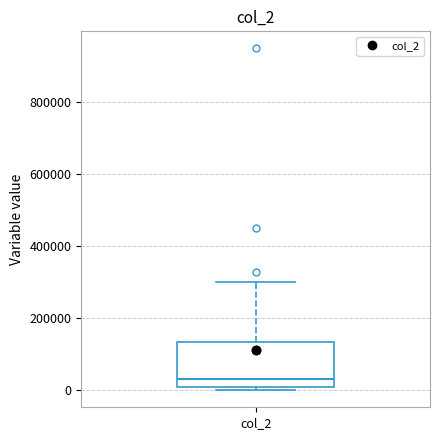

Read this box plot against the y-axis: the position of the median line, the range covered by the box, and the ends of both whiskers. The values are not printed on the chart, so give them approximately, as read against the axis.

median 40000, box 0 to 140000, whiskers 0 (just below the box's lower edge) to 300000